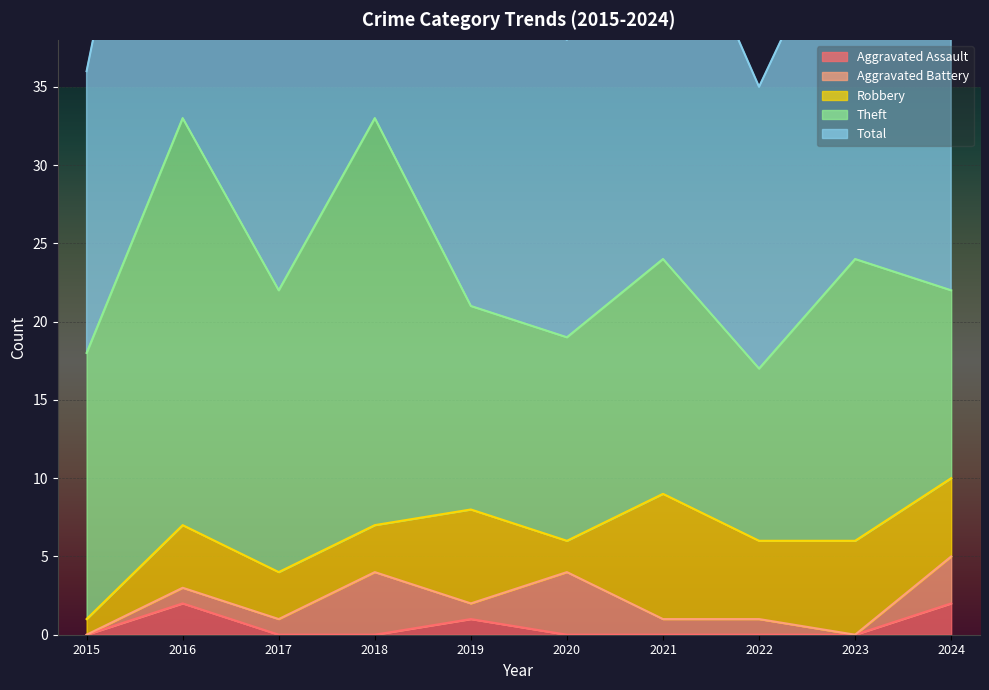

List the series in order of their peak value, lowest first.

Aggravated Assault, Aggravated Battery, Robbery, Theft, Total